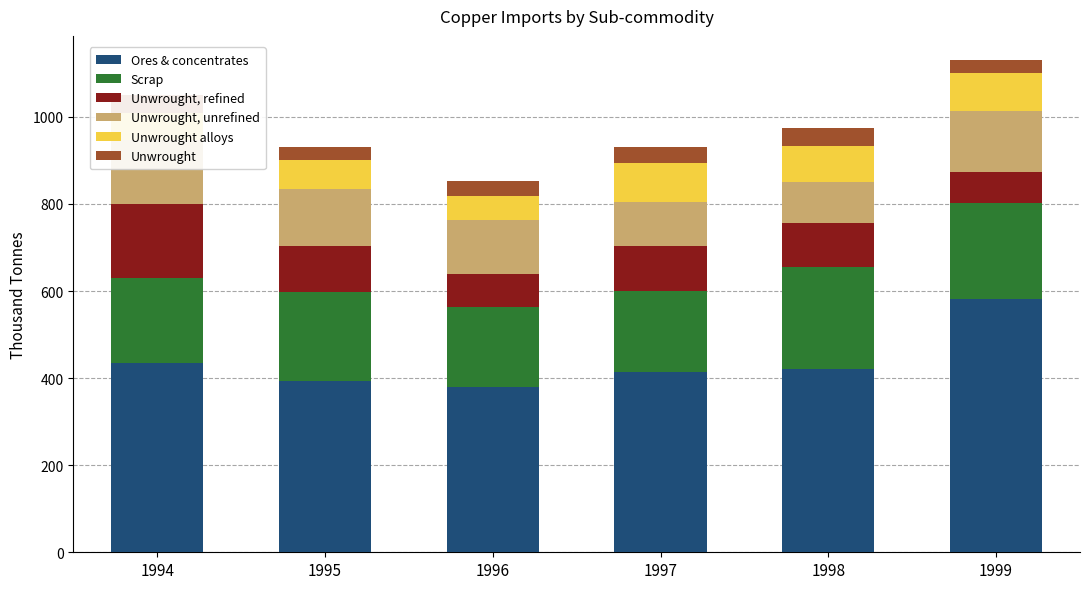

What is the value of the Unwrought, refined bar at the 6th from the left?

71.2